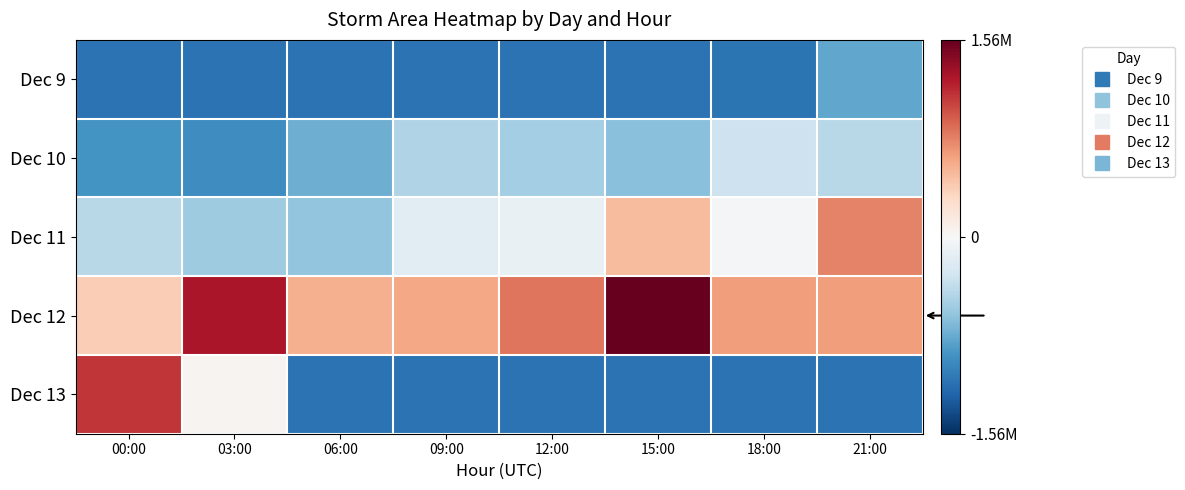

What is the difference between the highest and lowest values at 06:00?

1.1